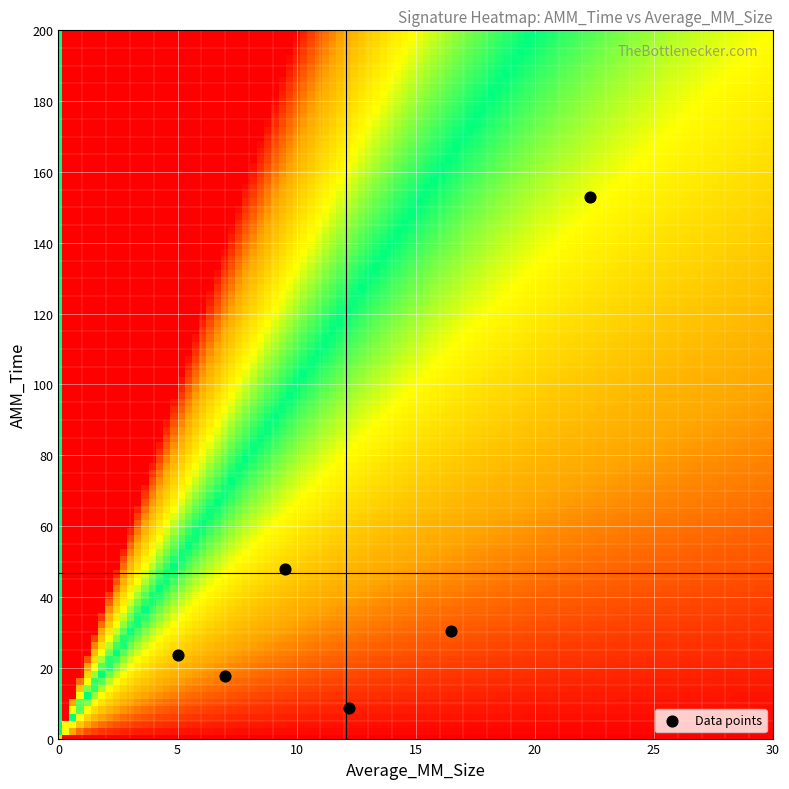

Count the number of points in this scatter plot.

6